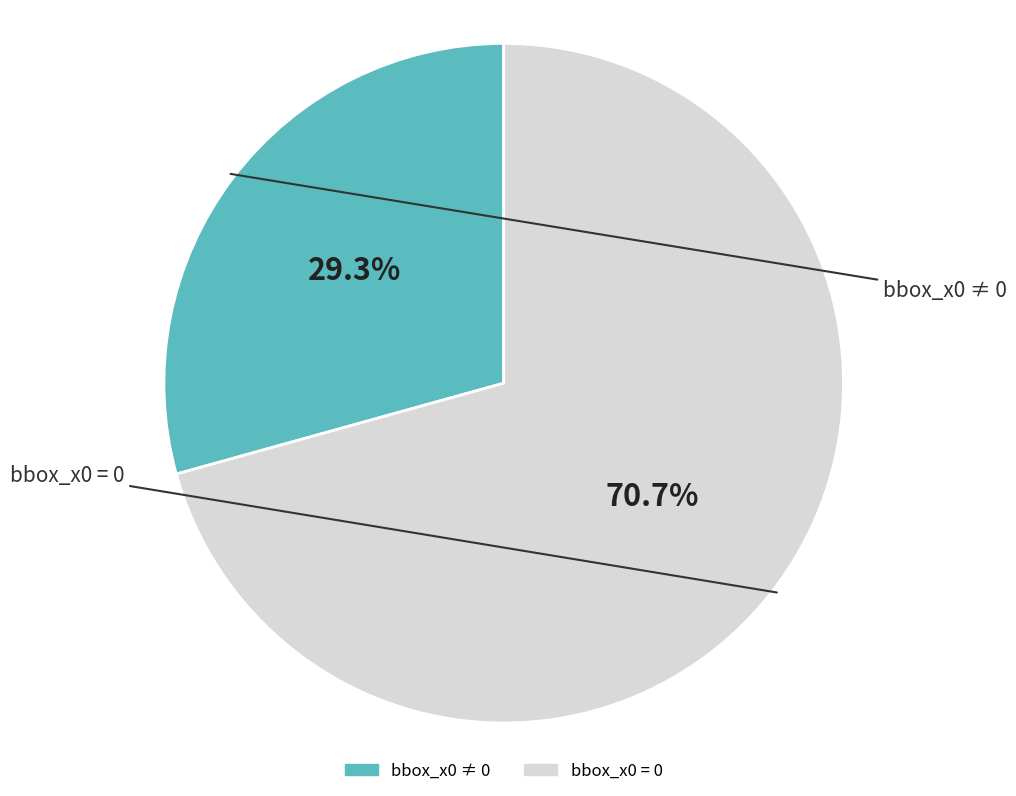

To the nearest percent, what is the average slice percentage?

50%